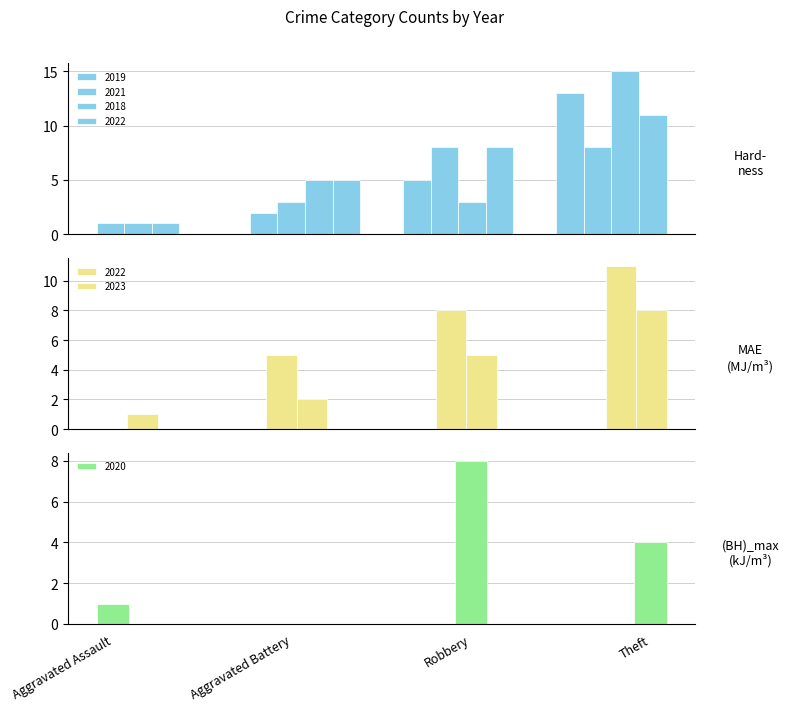

List the series in order of their peak value, highest first.

2022, 2019, 2018, 2021, 2023, 2020